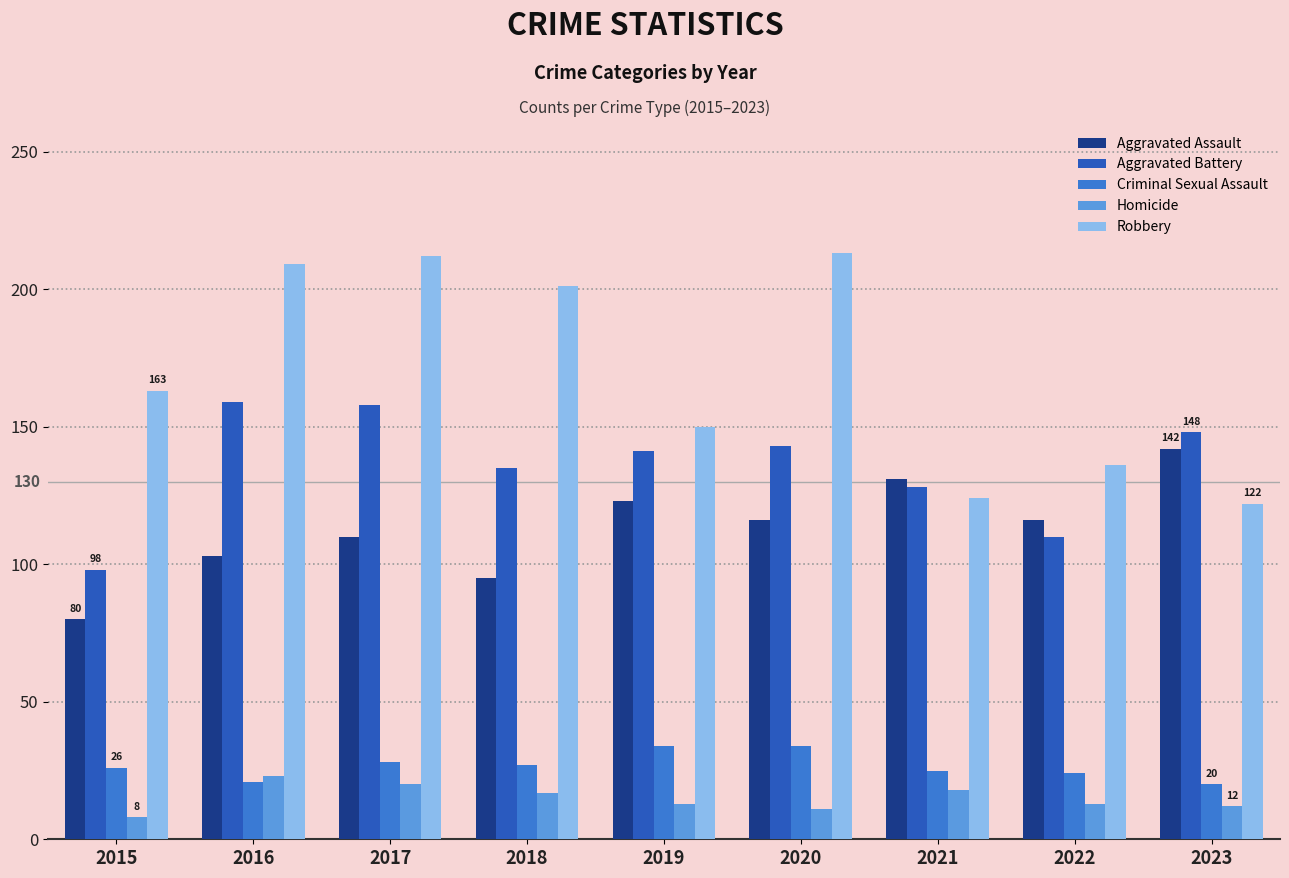

What is the difference between the maximum and minimum values in the Aggravated Battery series?

61